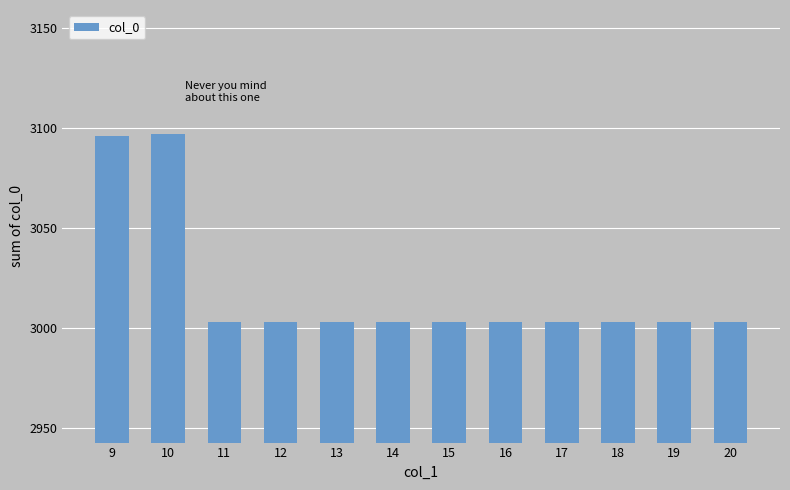

What is the average value?

3019